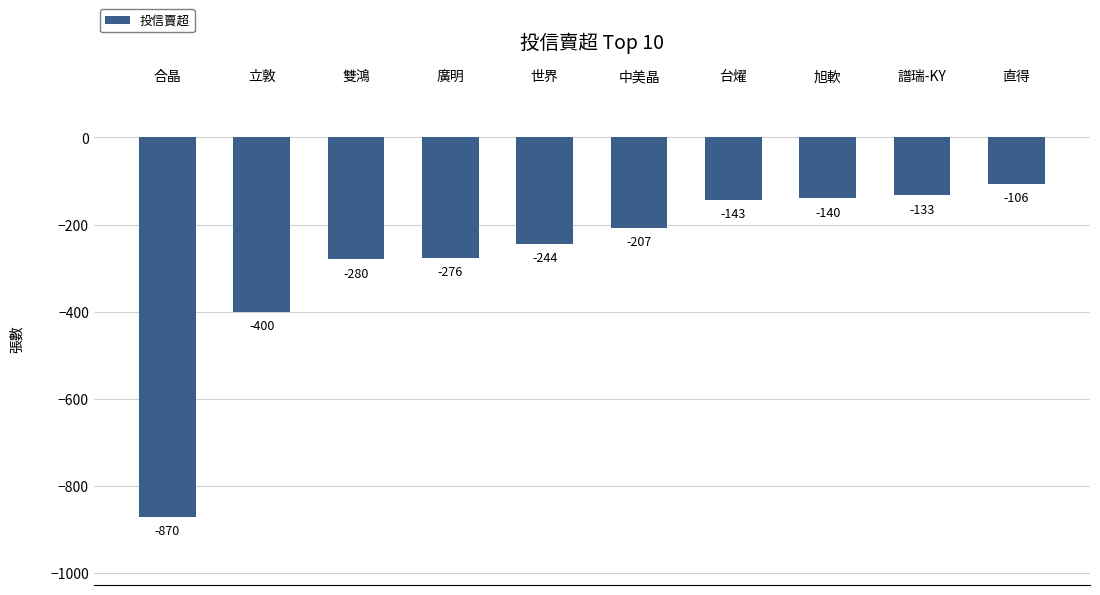

What is the difference between the maximum and minimum values?

764